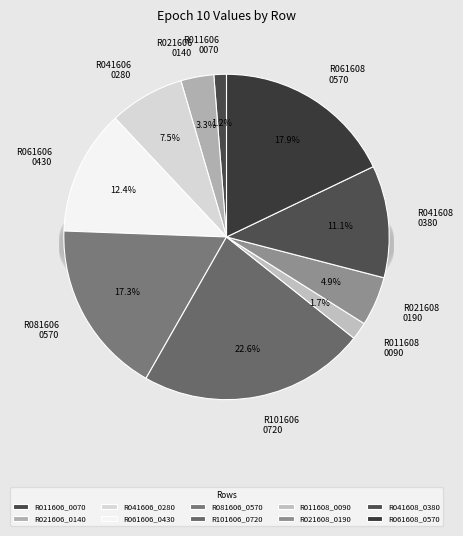

Do R081606_0570 and R021608_0190 together represent more than half of the pie?

No